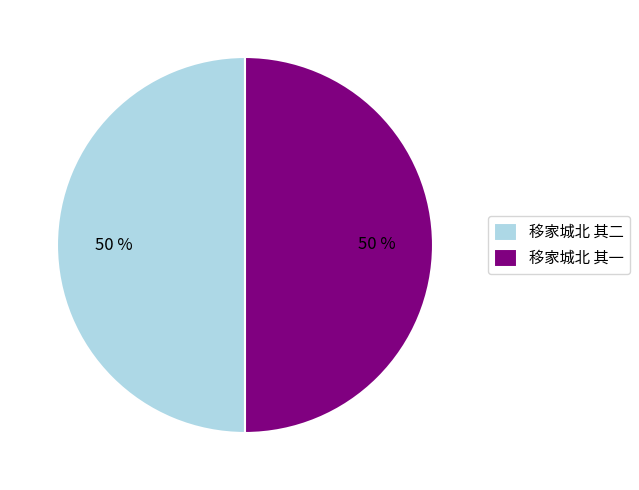

Approximately how many times larger is the value at 移家城北 其一 compared to 移家城北 其二?

1.0